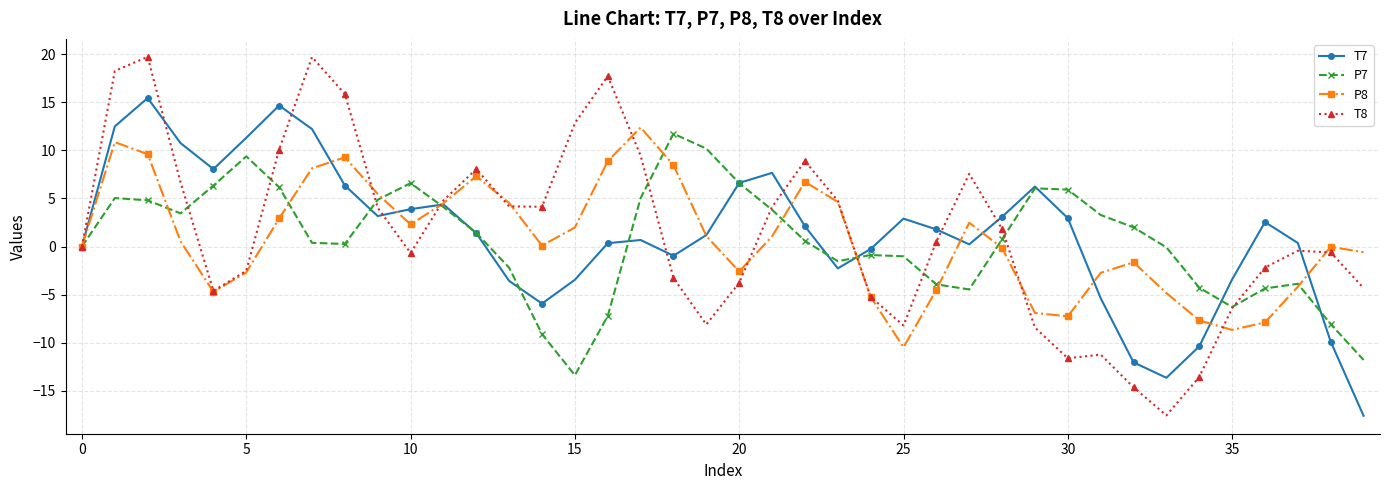

Which series has the widest spread of values?

T8